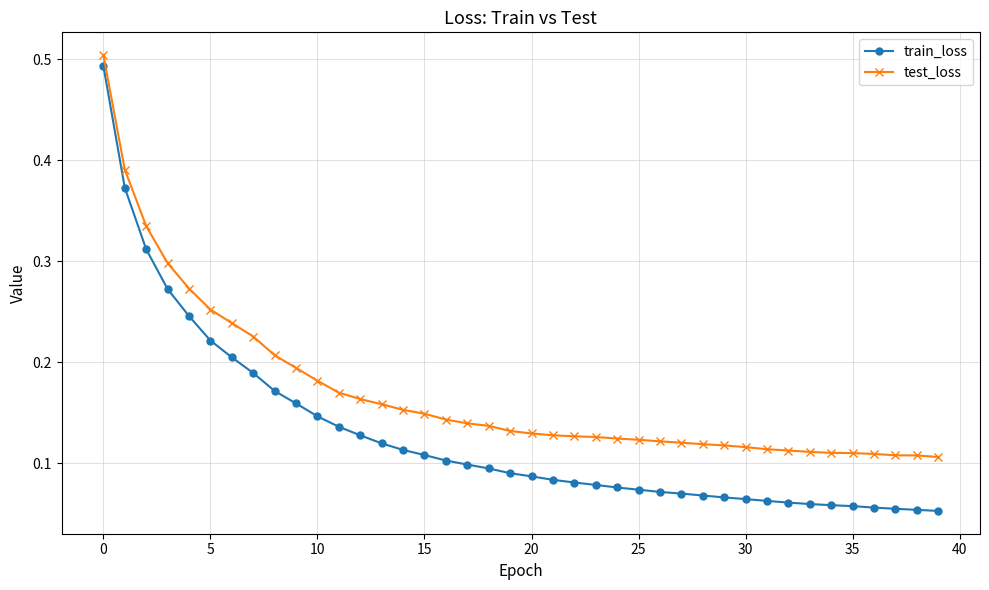

At how many categories does at least one series exceed 0?

40